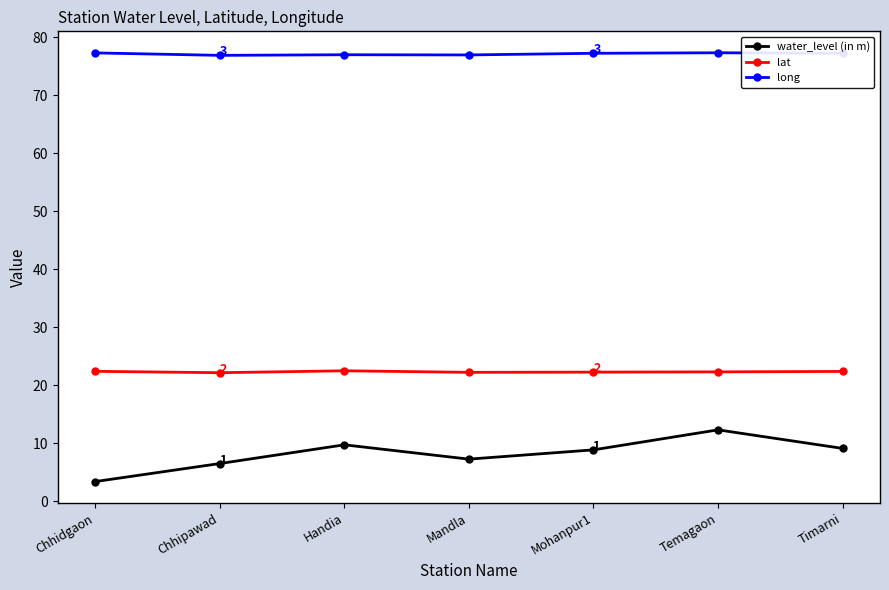

Which series has the widest spread of values?

water_level (in m)